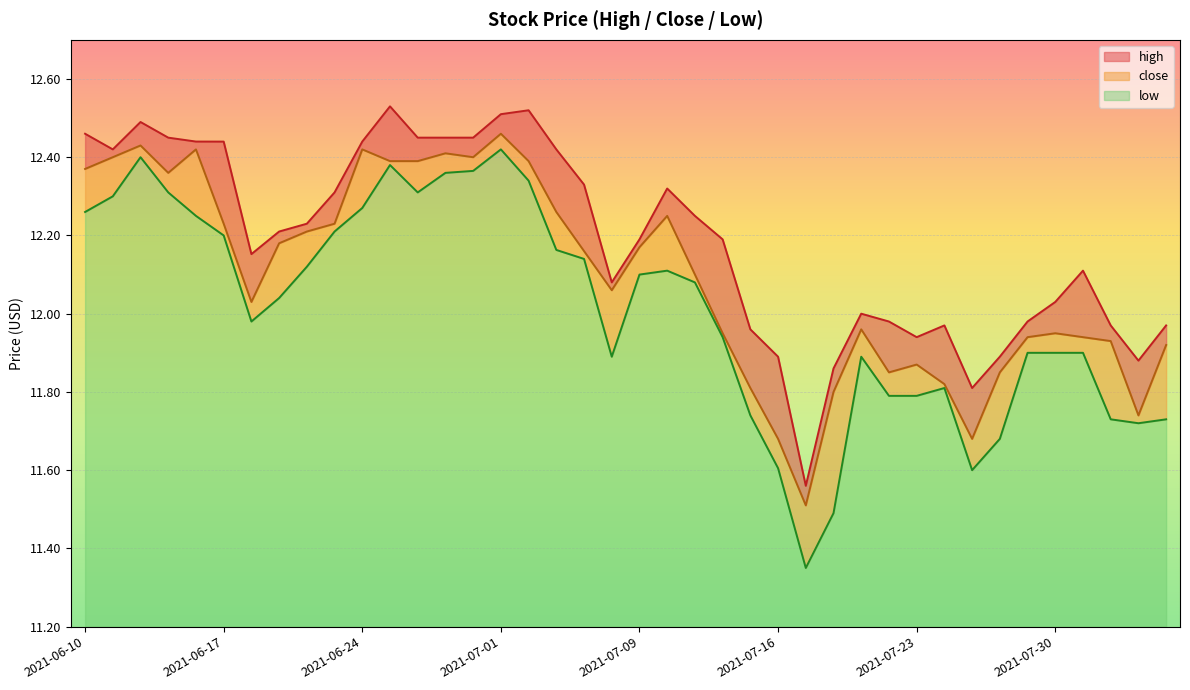

Where is the first local minimum for close?

2021-06-15